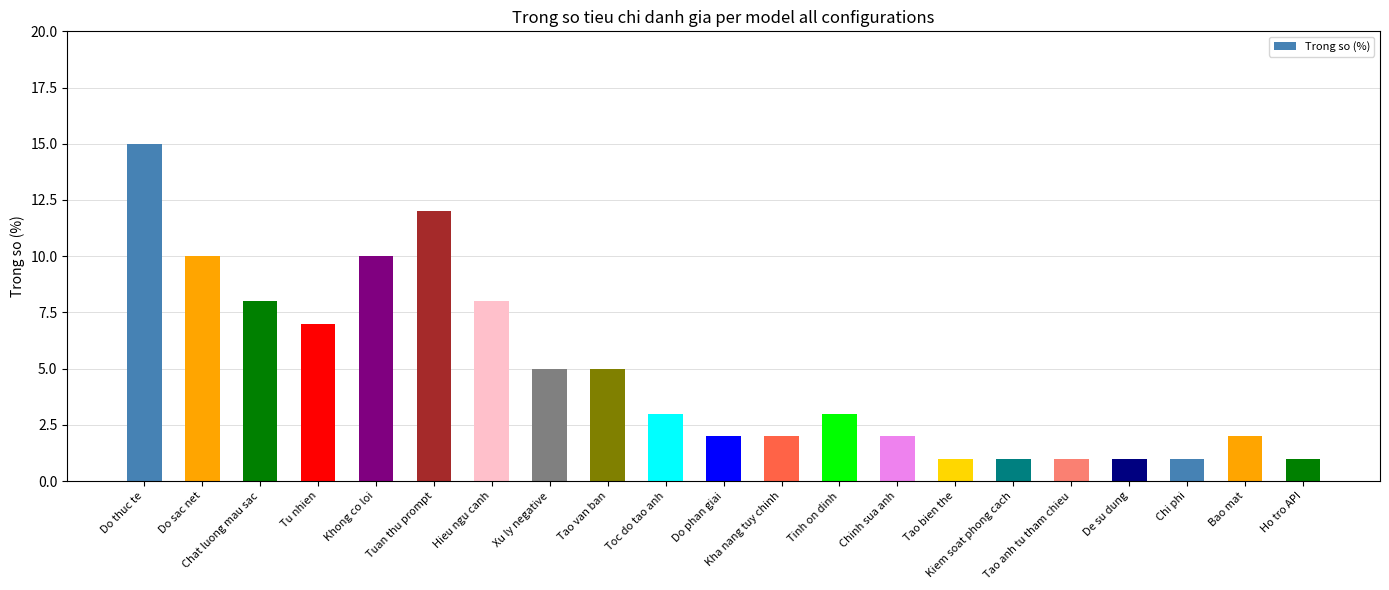

How many bars are there in total?

21